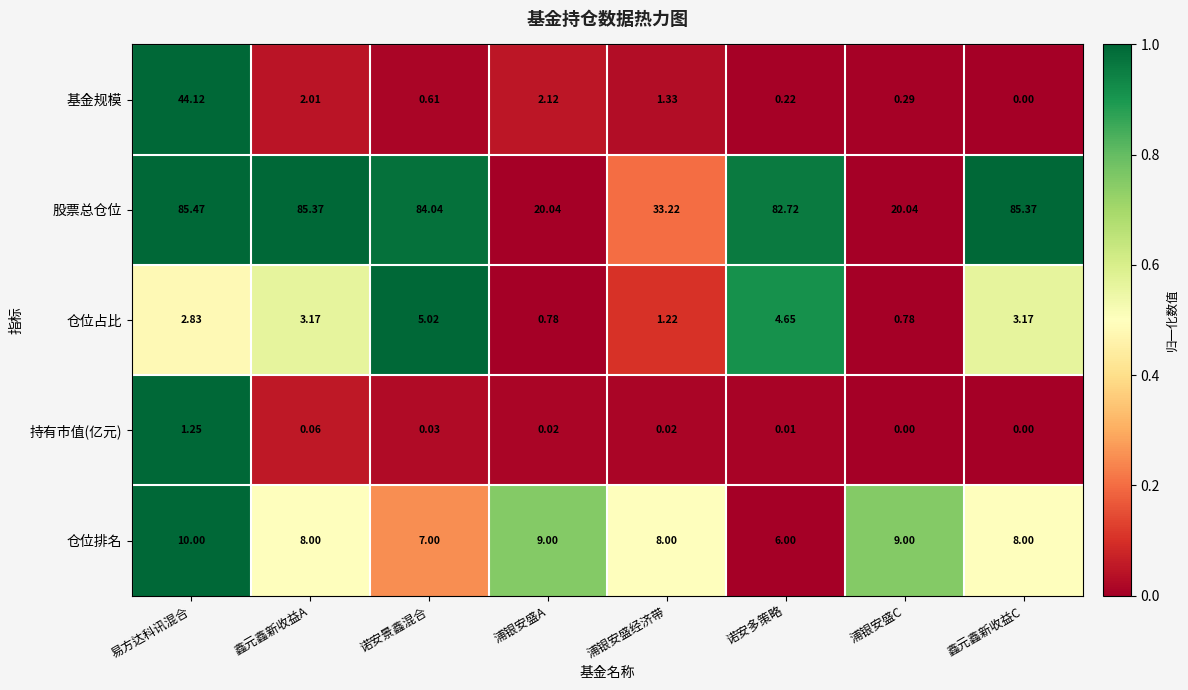

Which series changed the most between 易方达科讯混合 and 鑫元鑫新收益A?

基金规模